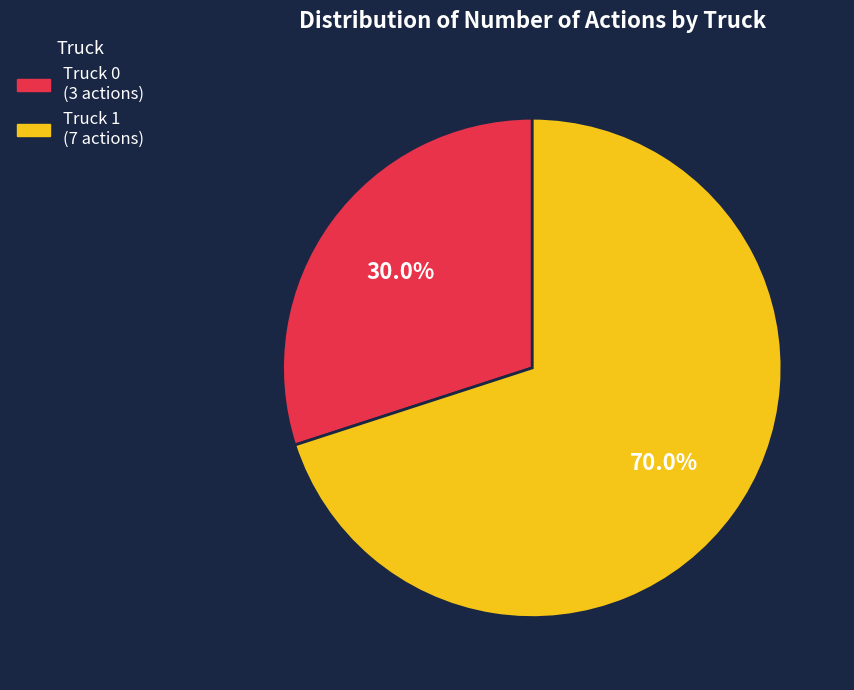

The Truck 0 slice represents 15% of the pie. True or false?

False